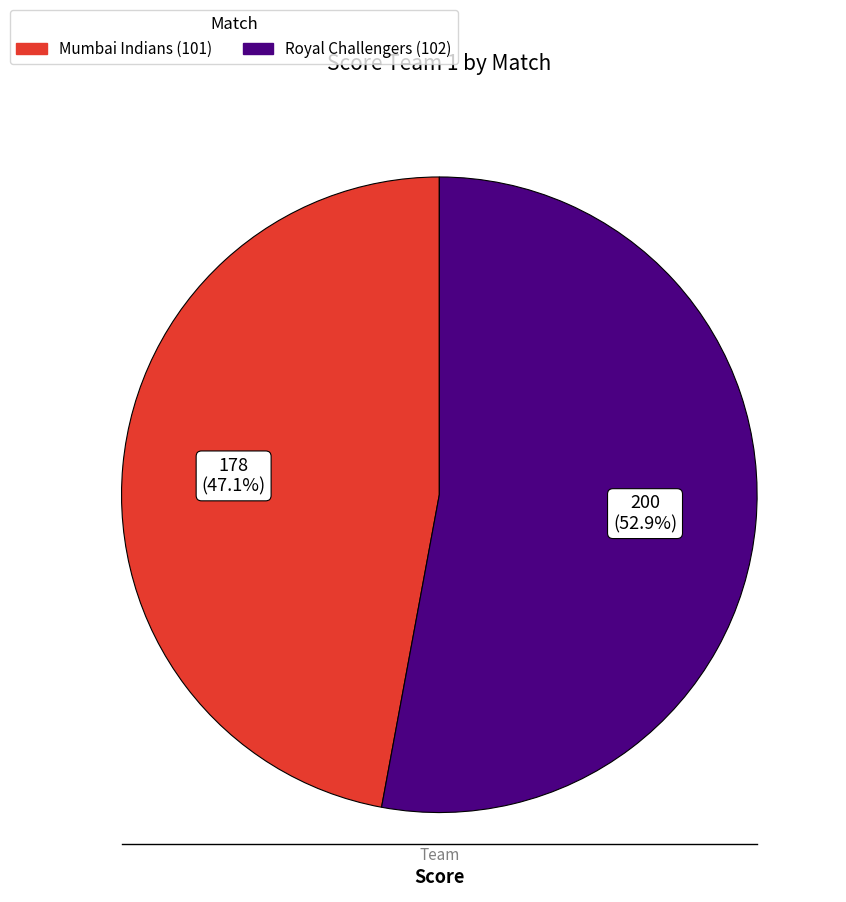

Is there a majority slice in this chart?

Yes